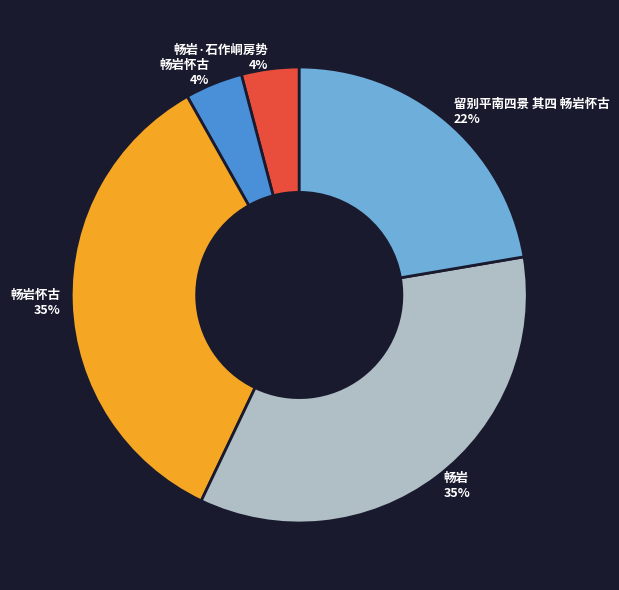

Combined, do 留别平南四景 其四 畅岩怀古 22% and 畅岩·石作峒房势 4% account for over 50%?

No